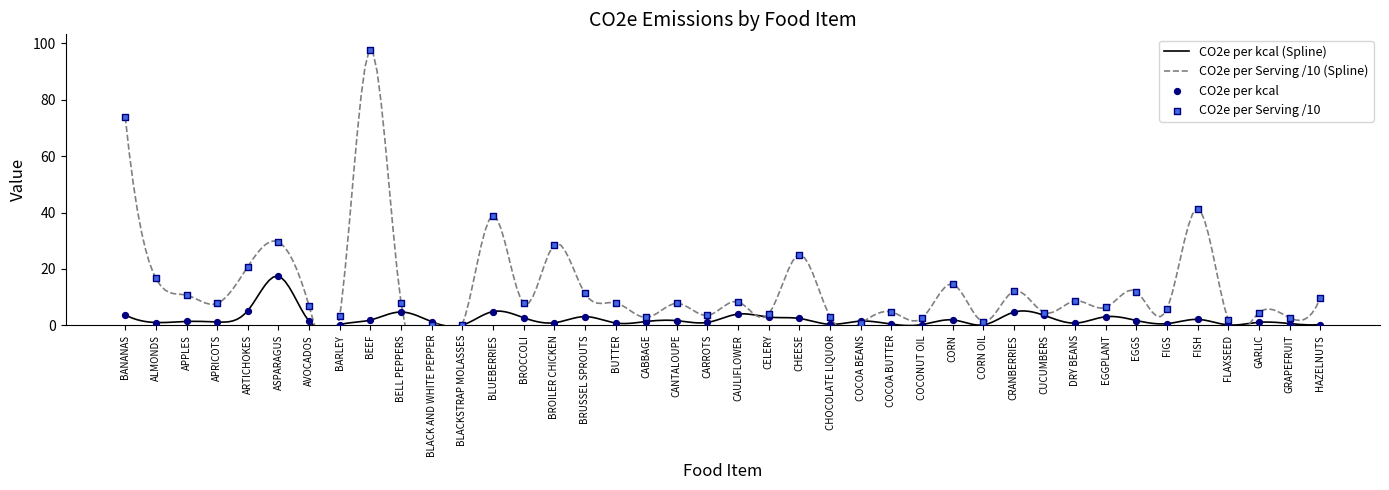

Which series reaches the minimum Y coordinate?

Grams CO2e per kcal